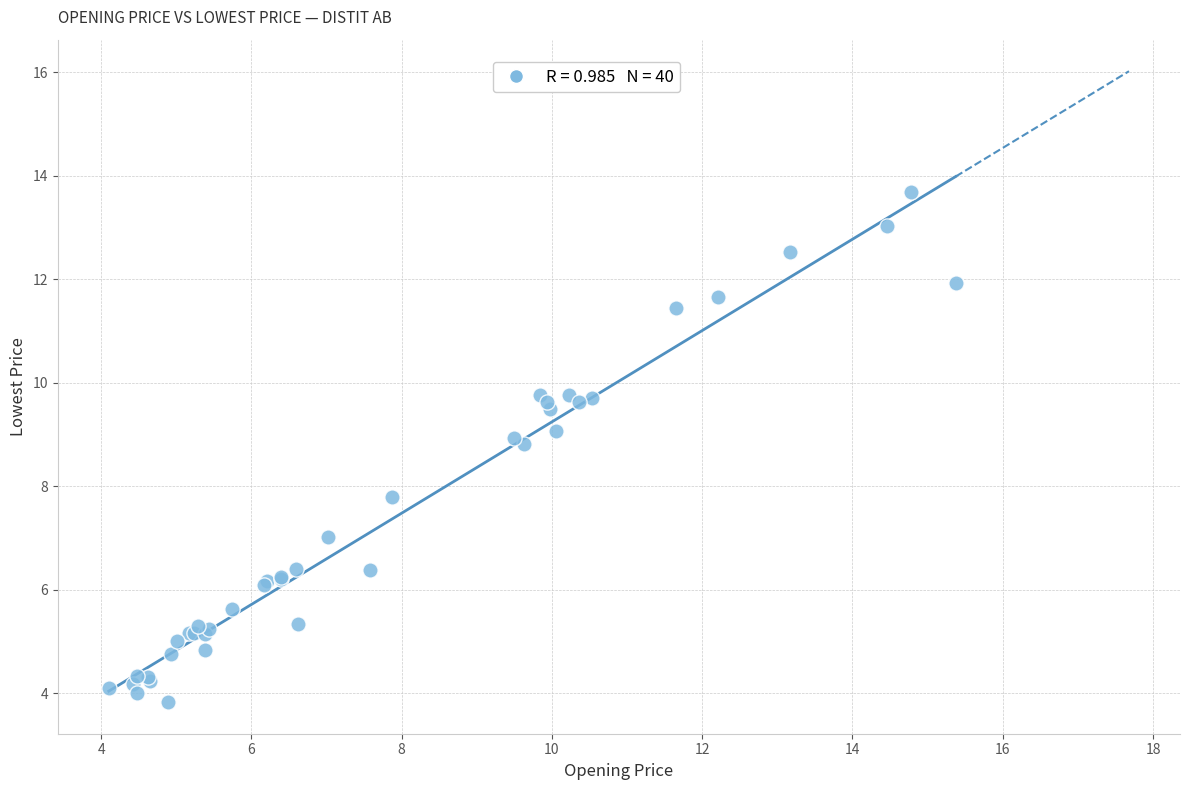

What Y value in the scatter plot is closest to 8?

7.8